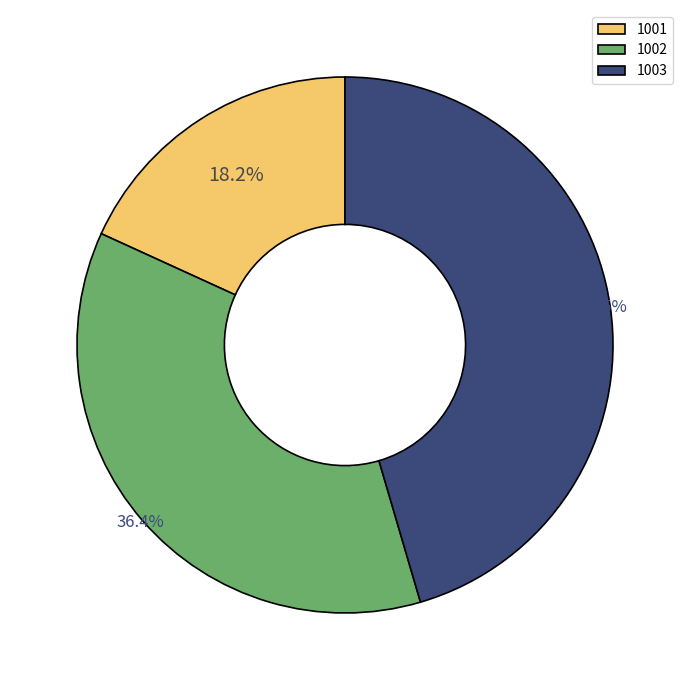

True or false: 1001 accounts for 18% of the total.

True